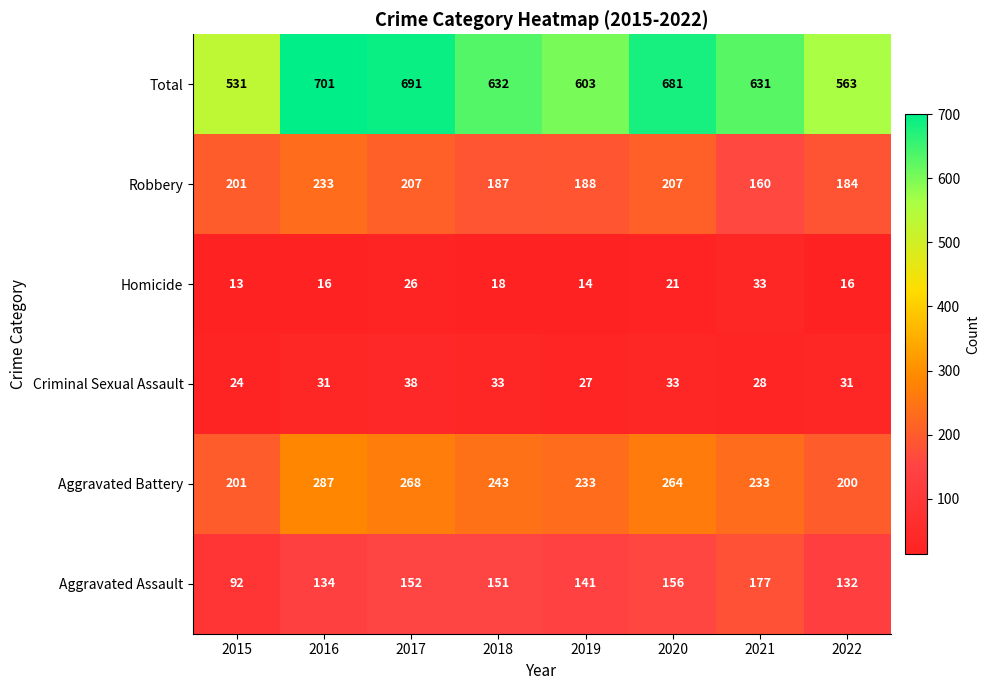

List the series in order of their peak value, lowest first.

Homicide, Criminal Sexual Assault, Aggravated Assault, Robbery, Aggravated Battery, Total